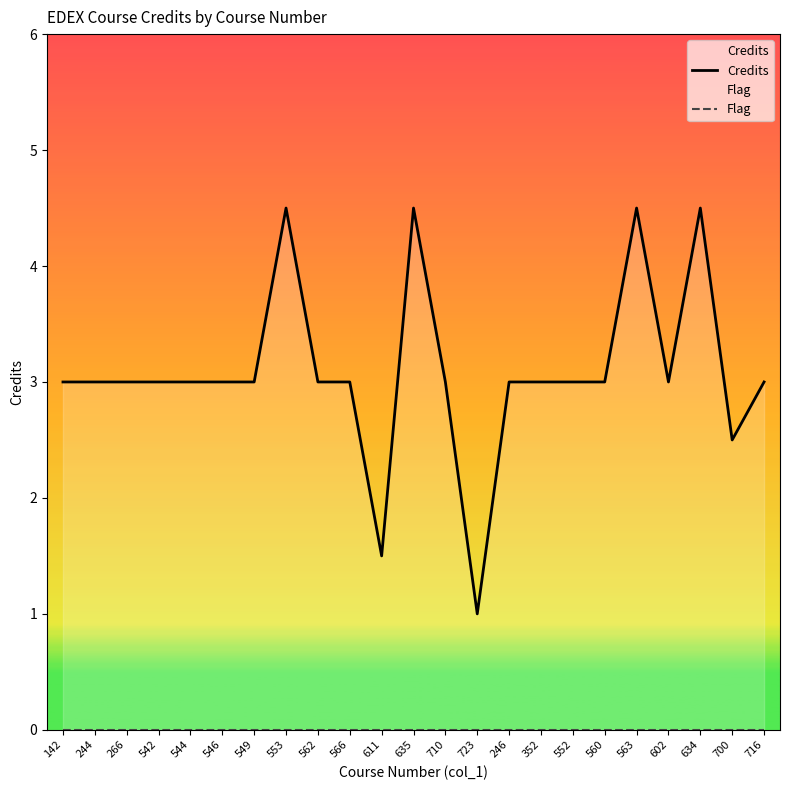

Reading left to right, list all the values displayed in this chart.

Credits: 142=3.0	244=3.0	266=3.0	542=3.0	544=3.0	546=3.0	549=3.0	553=4.5	562=3.0	566=3.0	611=1.5	635=4.5	710=3.0	723=1.0	246=3.0	352=3.0	552=3.0	560=3.0	563=4.5	602=3.0	634=4.5	700=2.5	716=3.0
Flag: 142=0.0	244=0.0	266=0.0	542=0.0	544=0.0	546=0.0	549=0.0	553=0.0	562=0.0	566=0.0	611=0.0	635=0.0	710=0.0	723=0.0	246=0.0	352=0.0	552=0.0	560=0.0	563=0.0	602=0.0	634=0.0	700=0.0	716=0.0